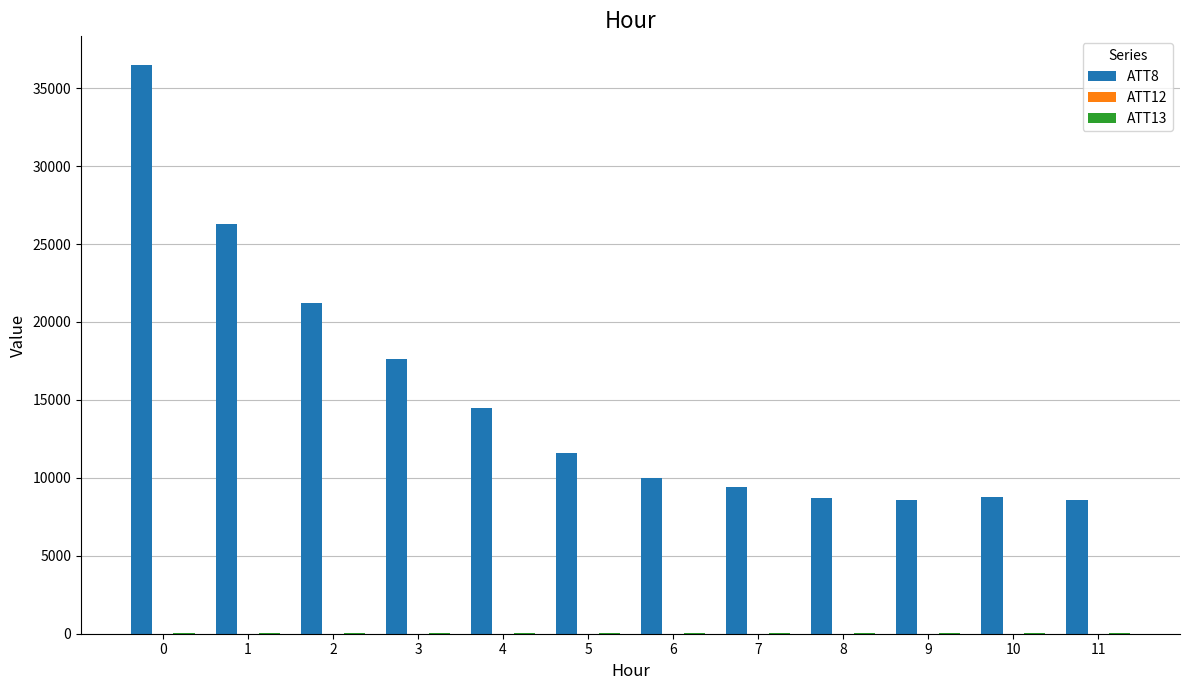

Which series has the largest total across all categories?

ATT8